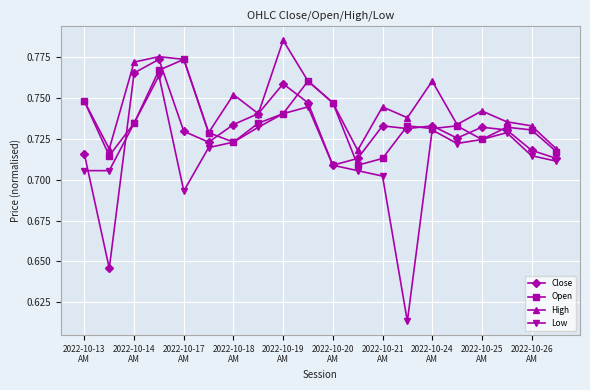

True or false: High and Low cross at least once.

False